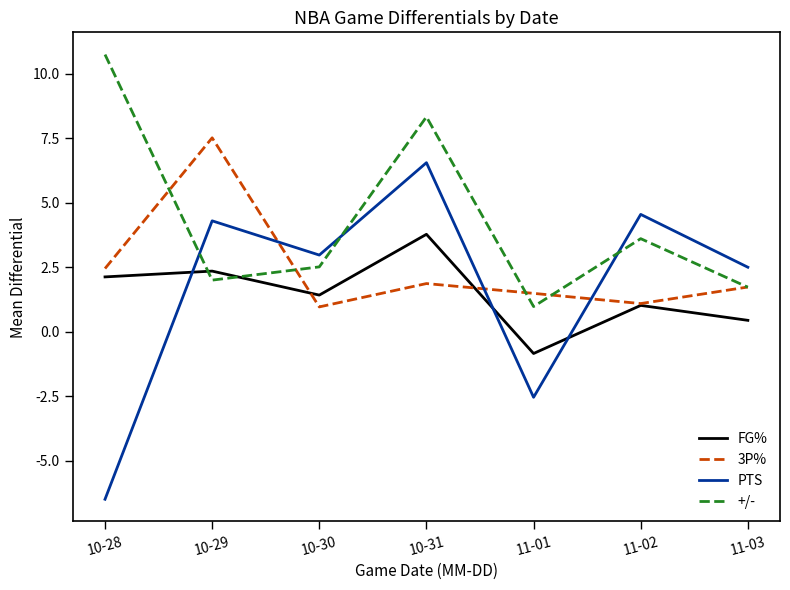

Is the value of PTS at 10-30 greater than the value of FG% at 10-30?

Yes